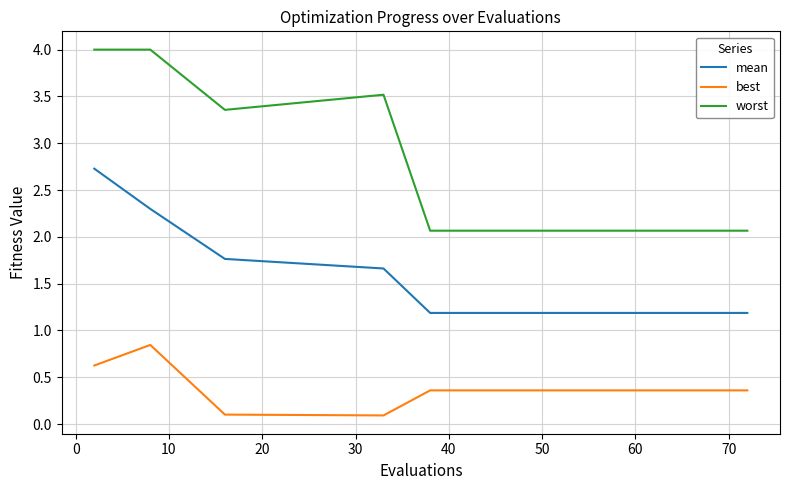

Which series has the widest spread of values?

worst